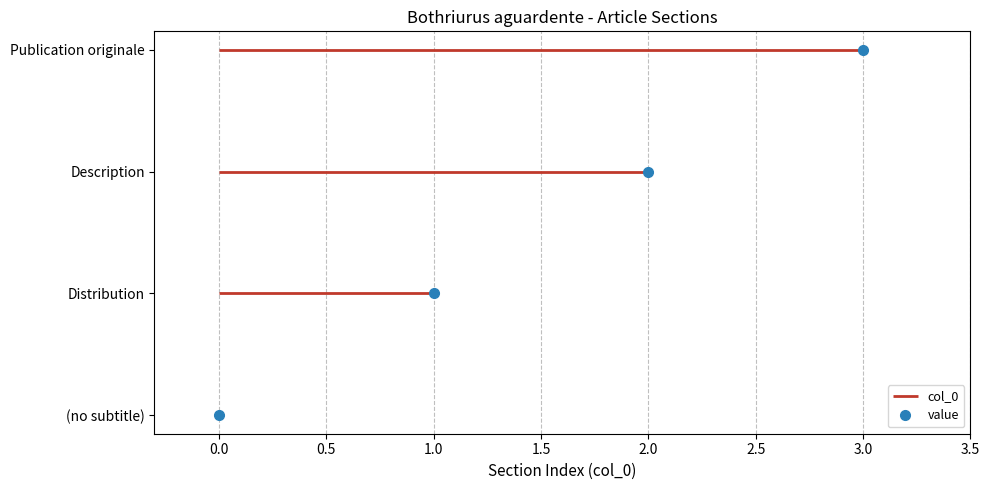

Rank the categories by value from highest to lowest.

Publication originale, Description, Distribution, (no subtitle)